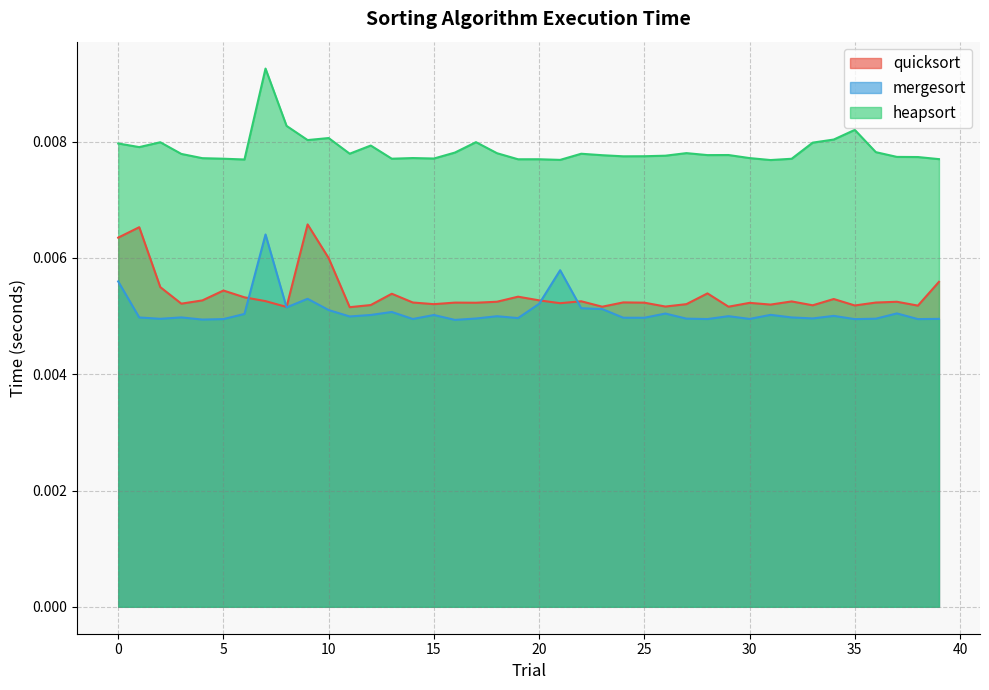

How many distinct data groups are displayed?

3